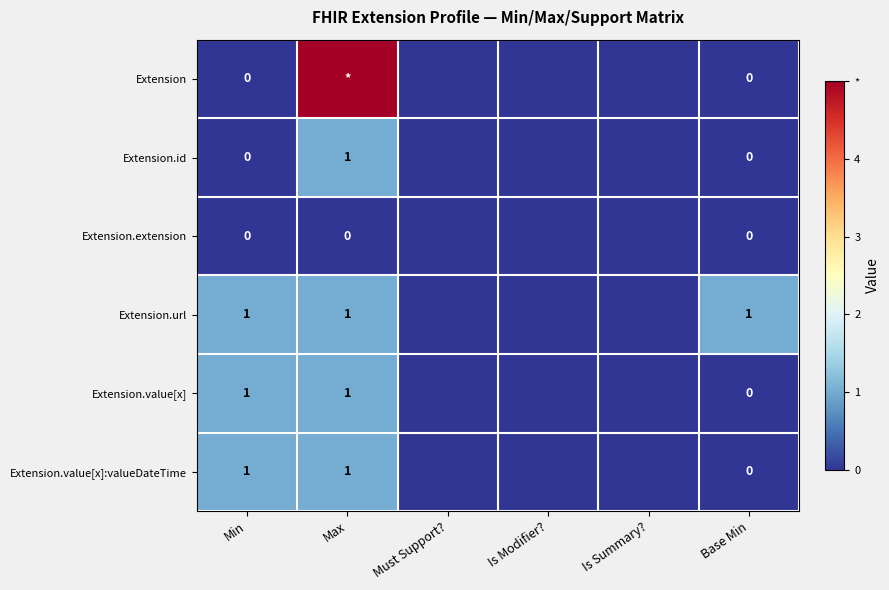

Which category has the lowest value across all series?

Min